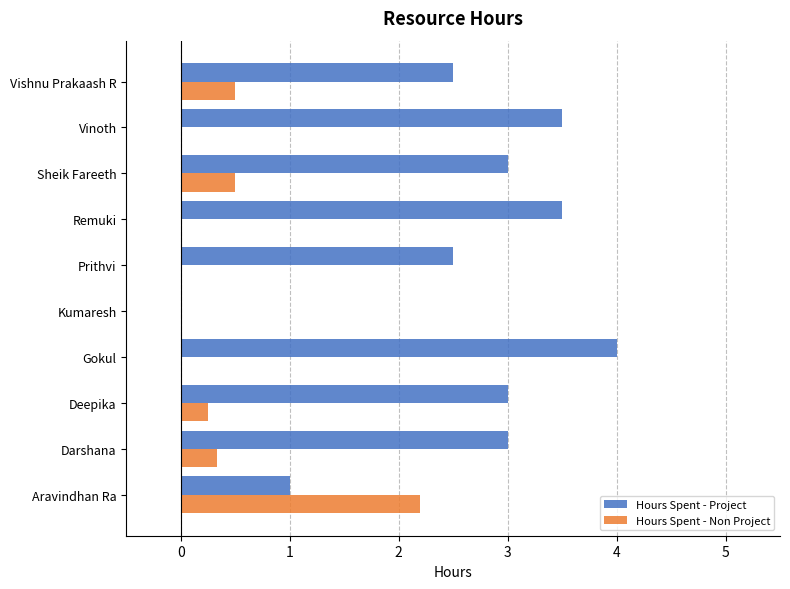

At which category is the sum across all series the highest?

Gokul